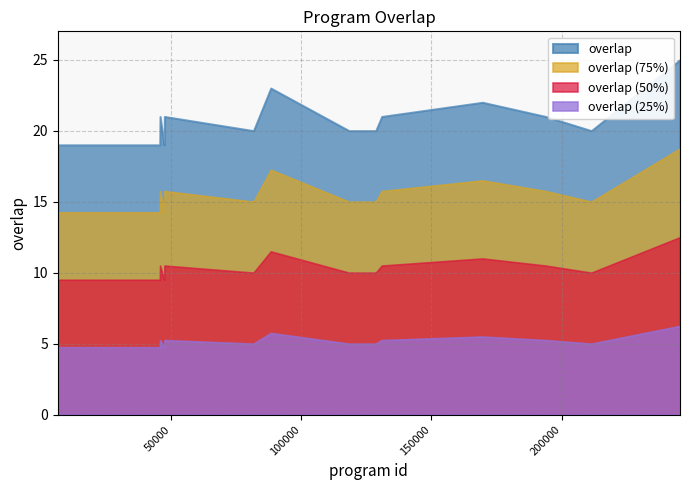

What is the difference between the maximum and minimum values?

6